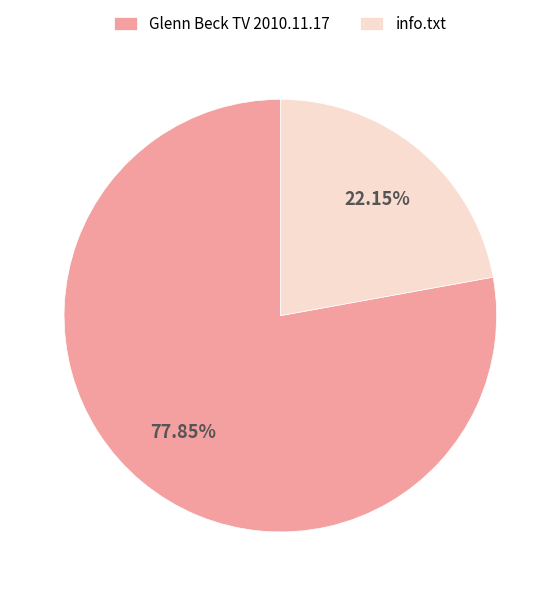

Rank the categories by value from highest to lowest.

Glenn Beck TV 2010.11.17, info.txt